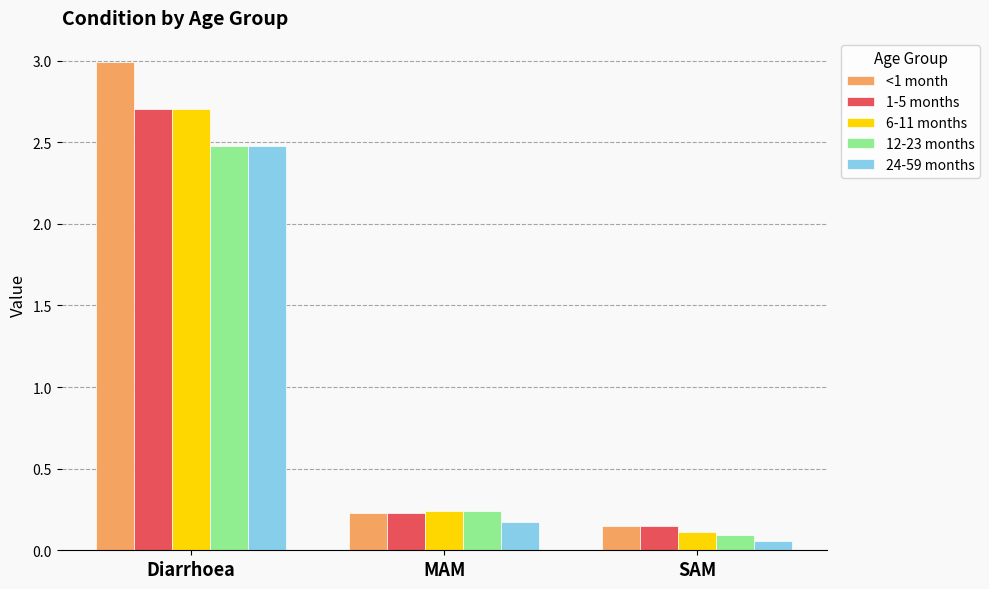

The value of 24-59 months at Diarrhoea is 2.5. True or false?

True